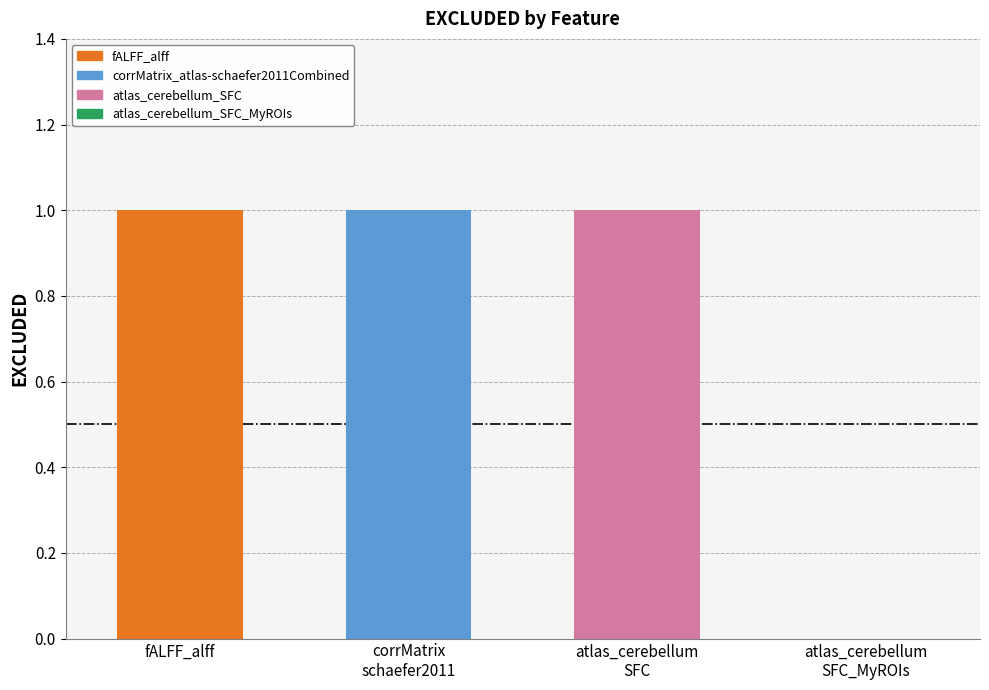

The value at fALFF_alff is 2. True or false?

False